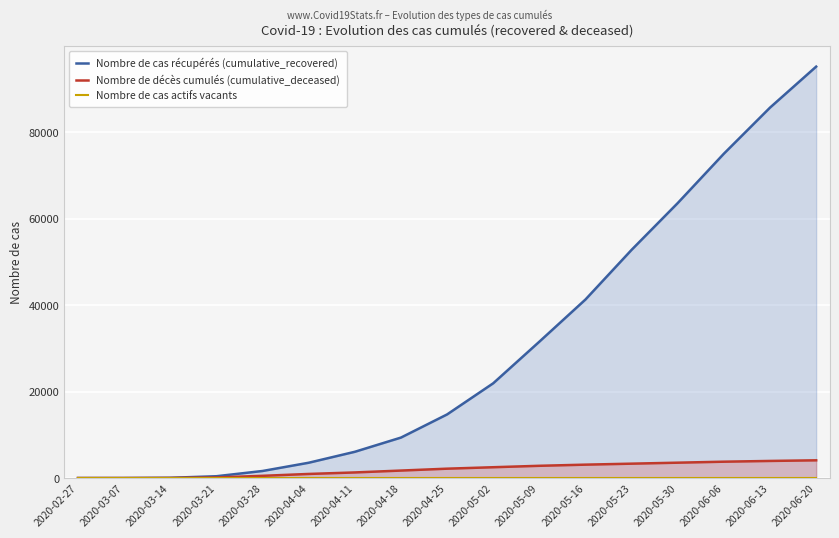

Rank the series at 2020-03-14 from highest to lowest value.

Nombre de cas récupérés (cumulative_recovered), Nombre de décès cumulés (cumulative_deceased), Nombre de cas actifs vacants